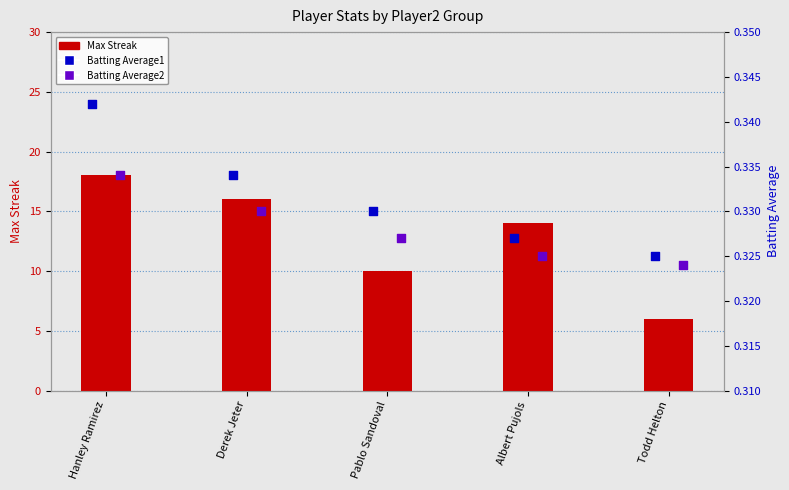

Which series has the largest total across all categories?

Max Streak